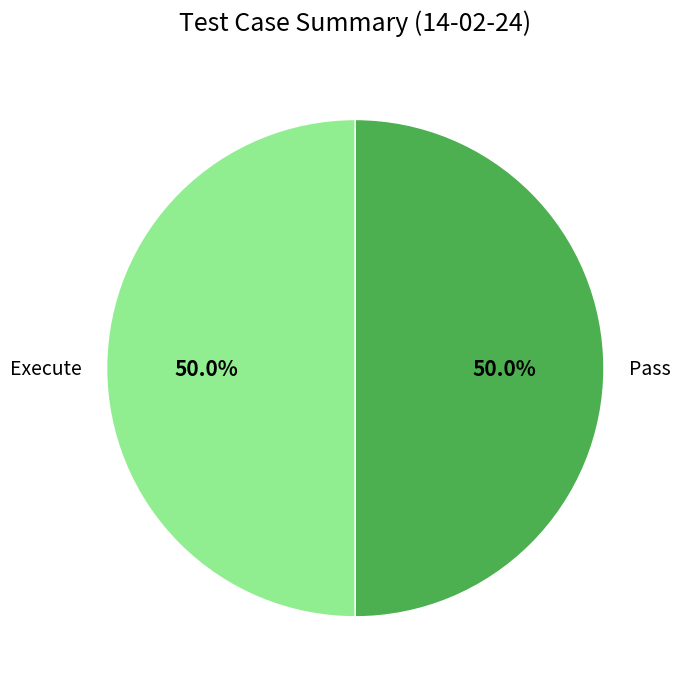

Combined, do Execute and Pass account for over 50%?

Yes